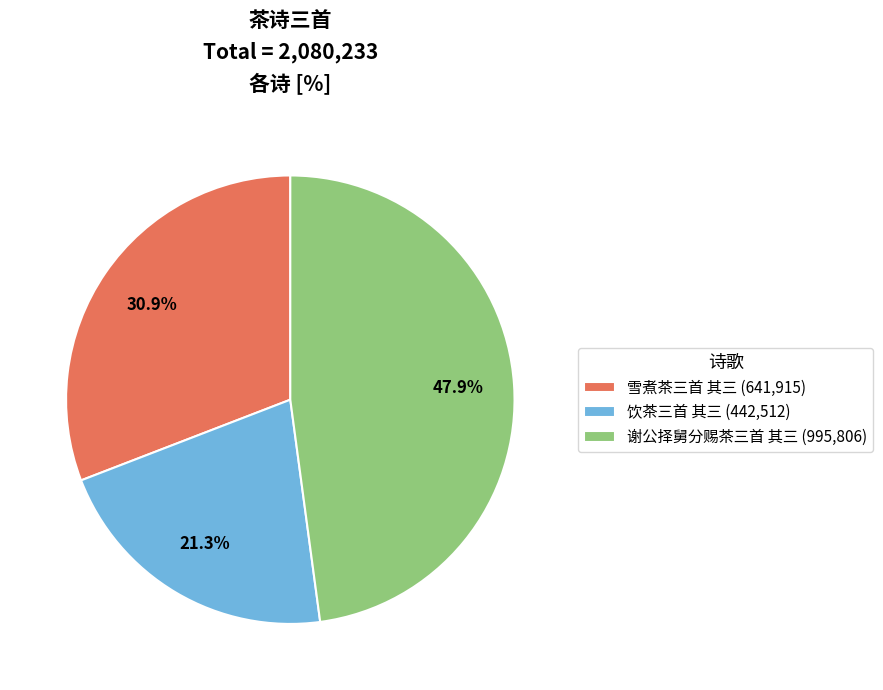

Is 谢公择舅分赐茶三首 其三 the majority of the pie?

No